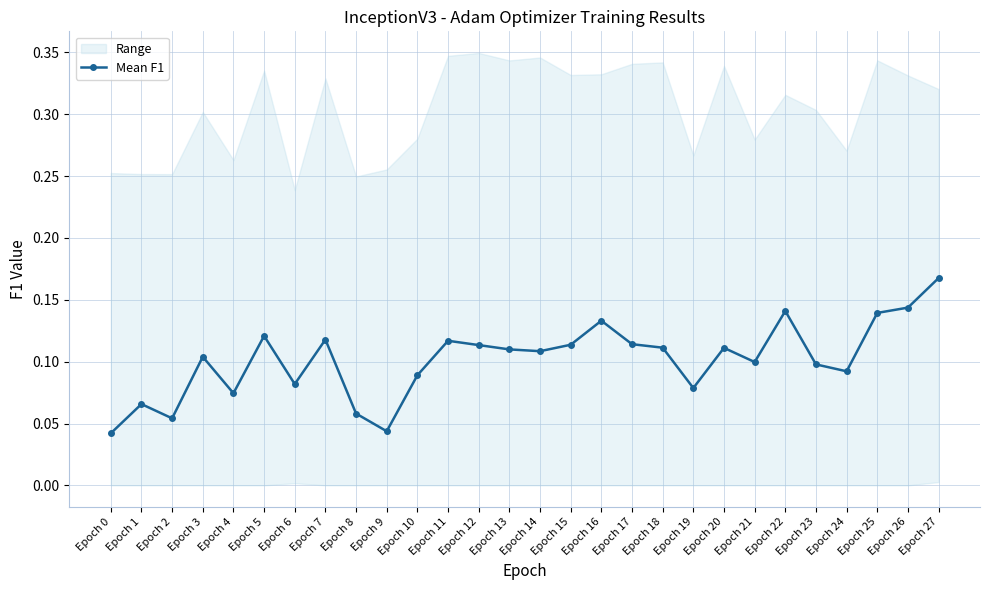

Where is the first local maximum?

Epoch 1